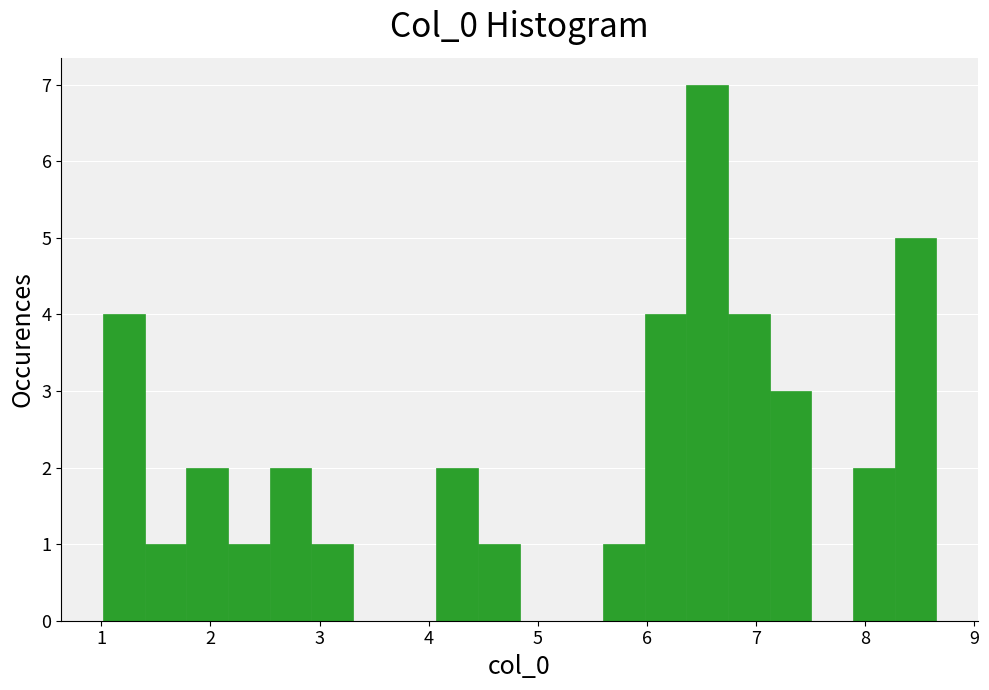

Around what value on the x-axis is the tallest bar? Give the approximate position of its centre, as read against the axis.

6.6